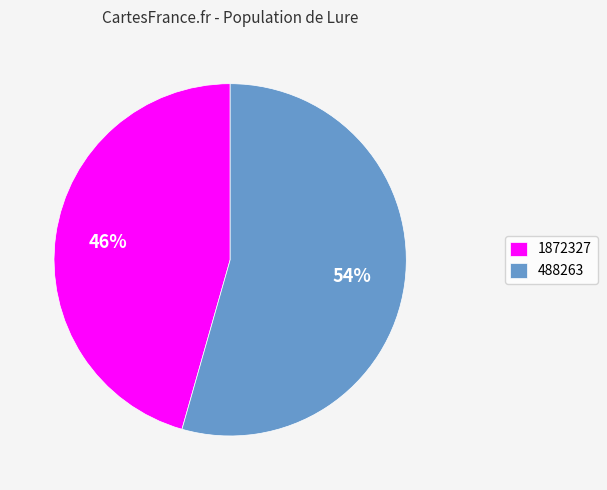

Rank the categories by value from highest to lowest.

488263, 1872327